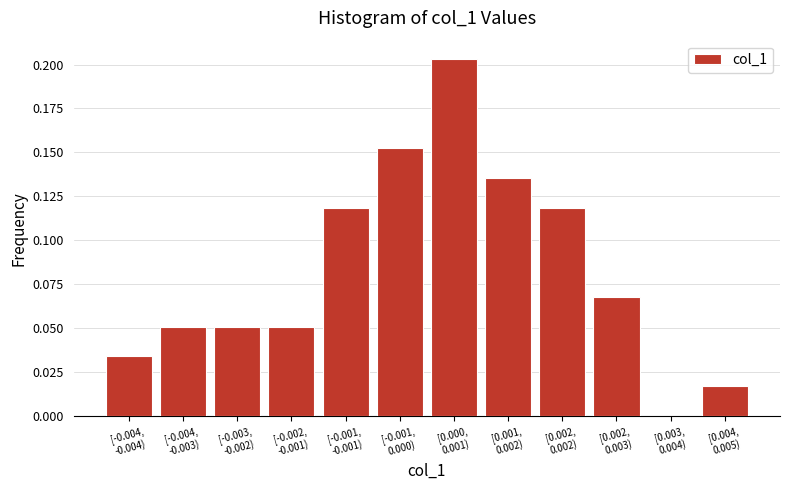

What is the sum of all values?

1.0